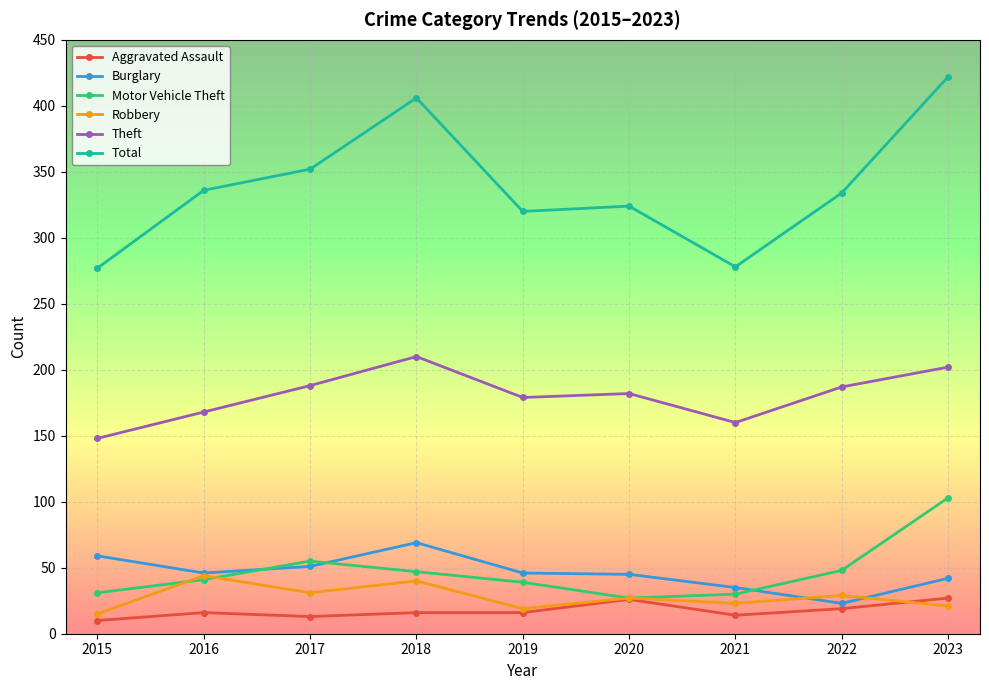

What is the value of the Aggravated Assault point at the 4th from the left?

16